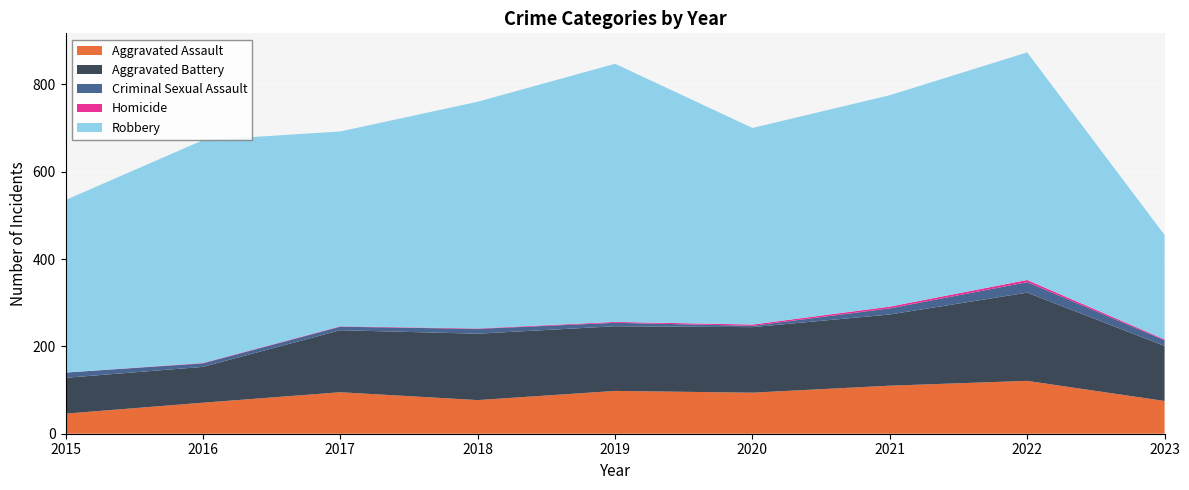

Reading left to right, what are all the values shown in this chart?

Aggravated Assault: 46	71	95	77	98	94	110	121	75
Aggravated Battery: 82	82	142	152	148	150	163	202	126
Criminal Sexual Assault: 12	8	8	11	8	3	14	24	13
Homicide: 0	1	1	1	2	3	4	5	2
Robbery: 395	510	446	519	591	450	484	521	239